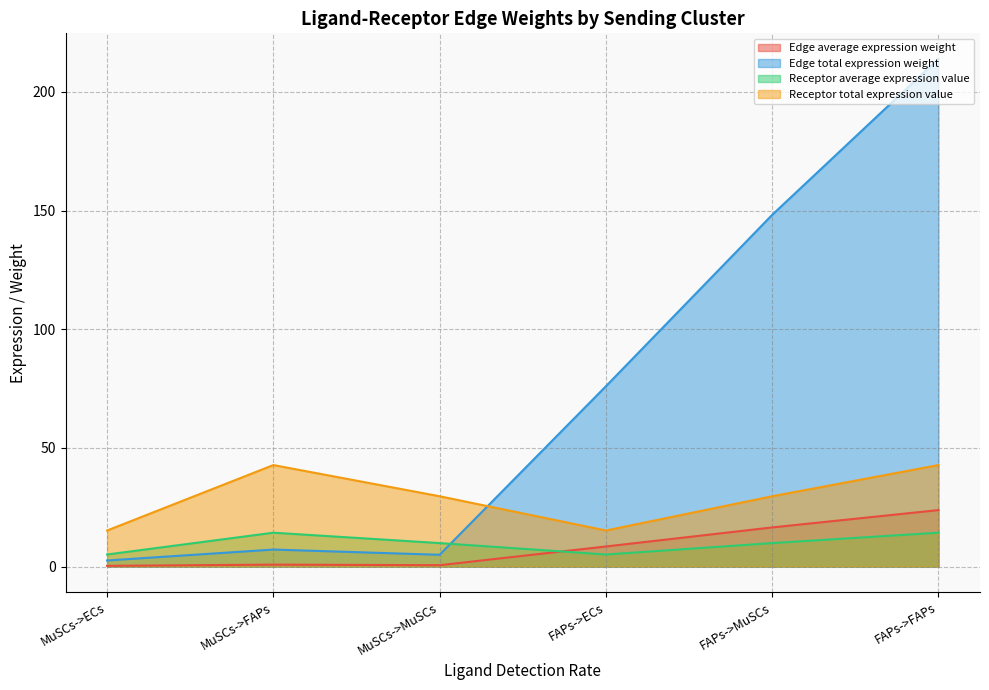

Between FAPs->FAPs and MuSCs->MuSCs, which is larger?

FAPs->FAPs